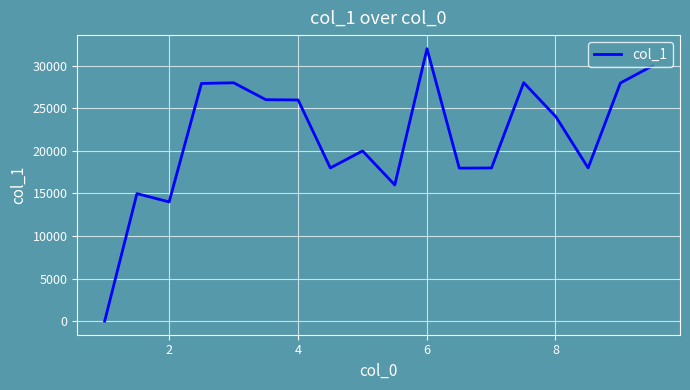

What is the difference between the maximum and minimum values?

31984.1